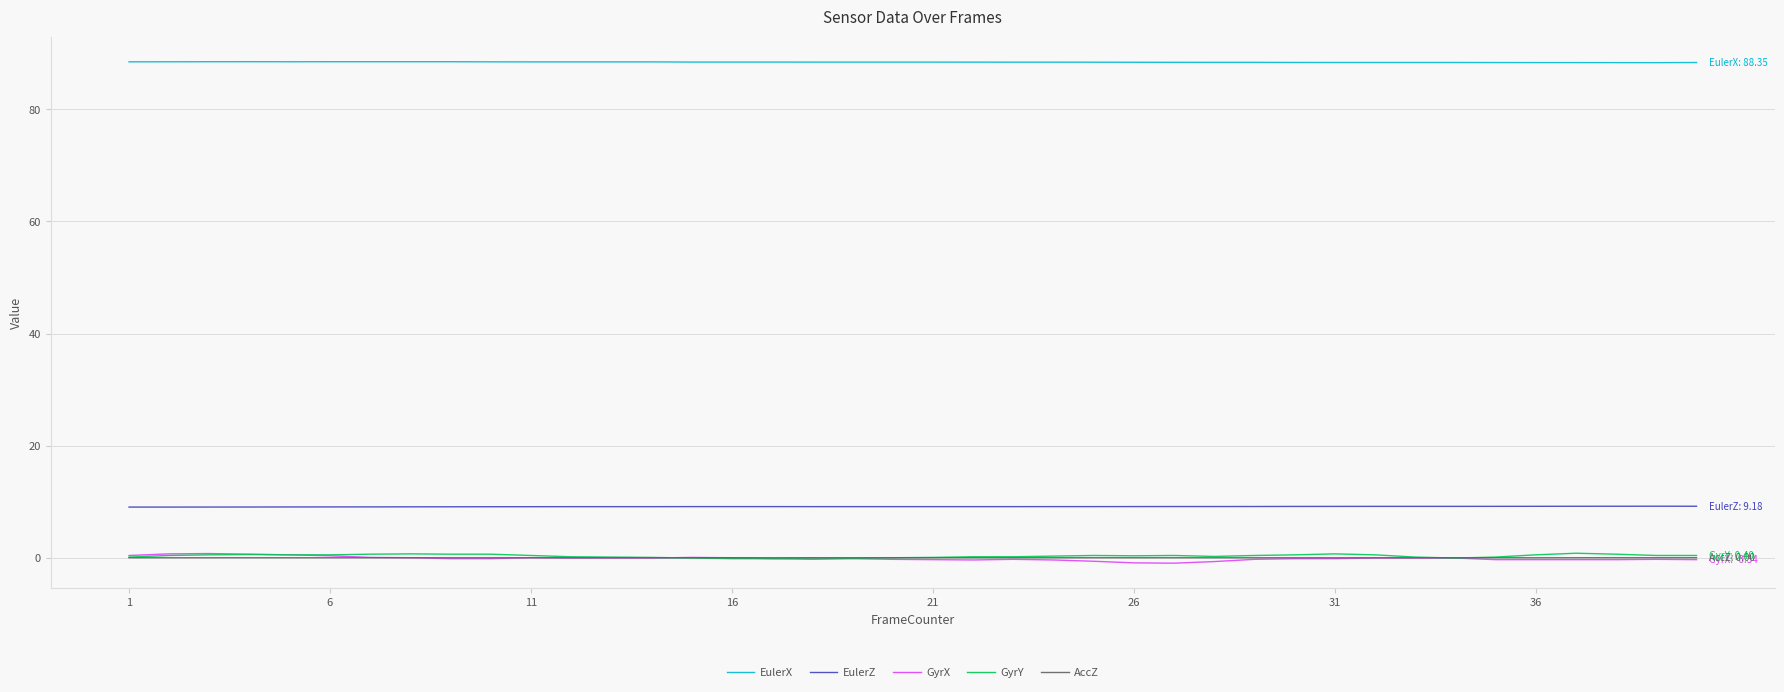

Which series has the largest total across all categories?

EulerX